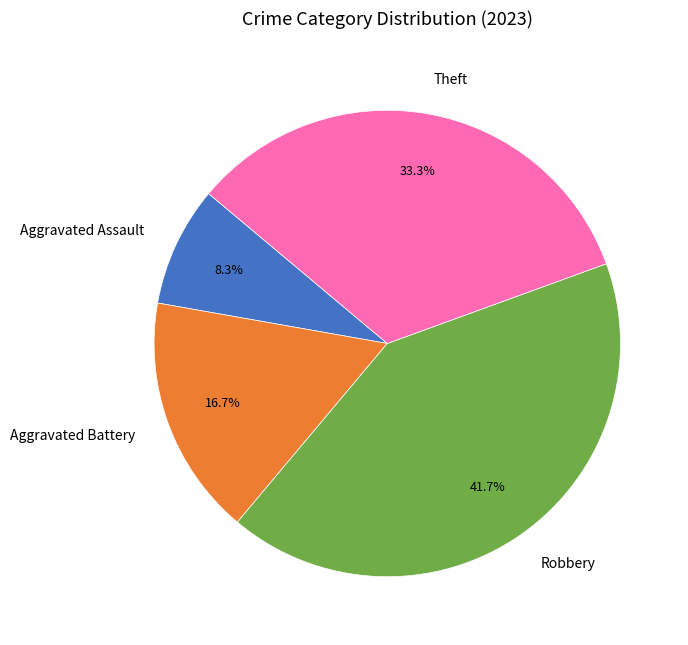

What is the largest slice in the pie chart?

Robbery